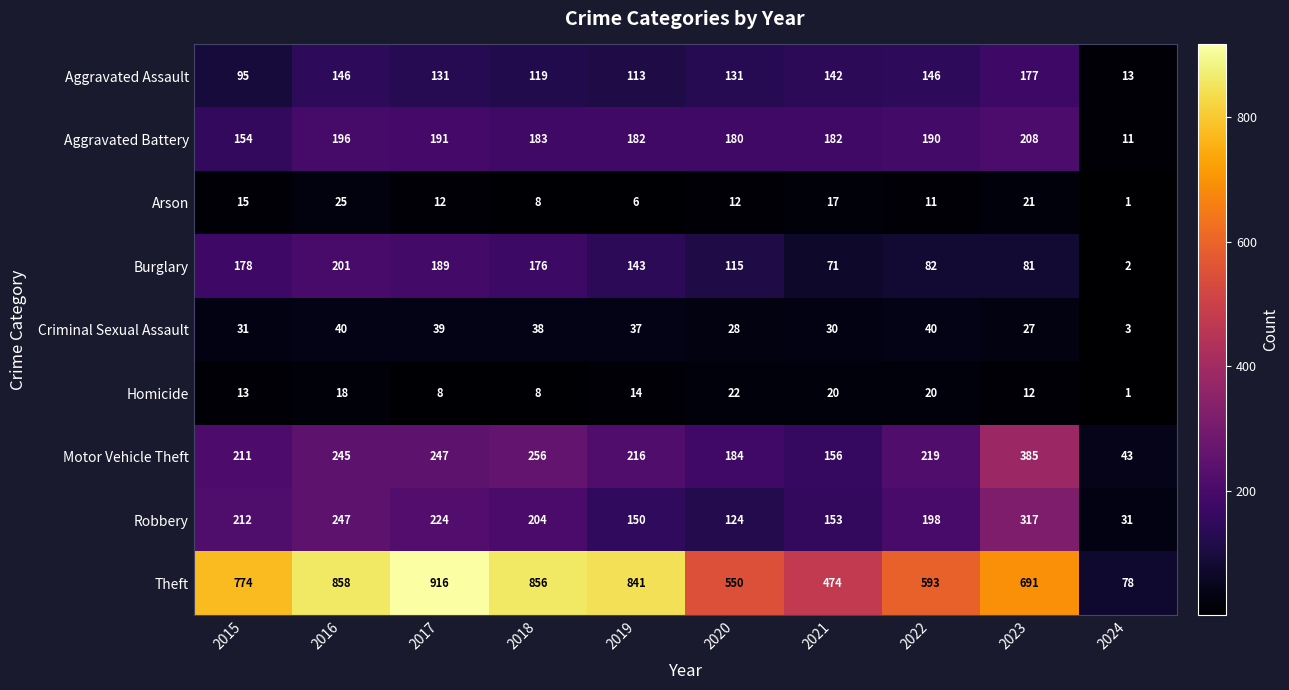

True or false: Criminal Sexual Assault has a value of 39 at 2017.

True